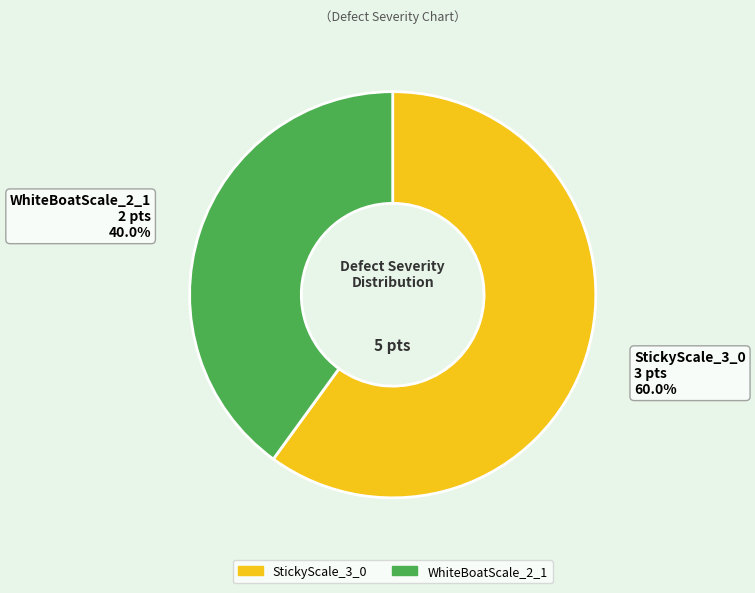

To the nearest percent, what is the difference between the WhiteBoatScale_2_1 and StickyScale_3_0 slice percentages?

20%